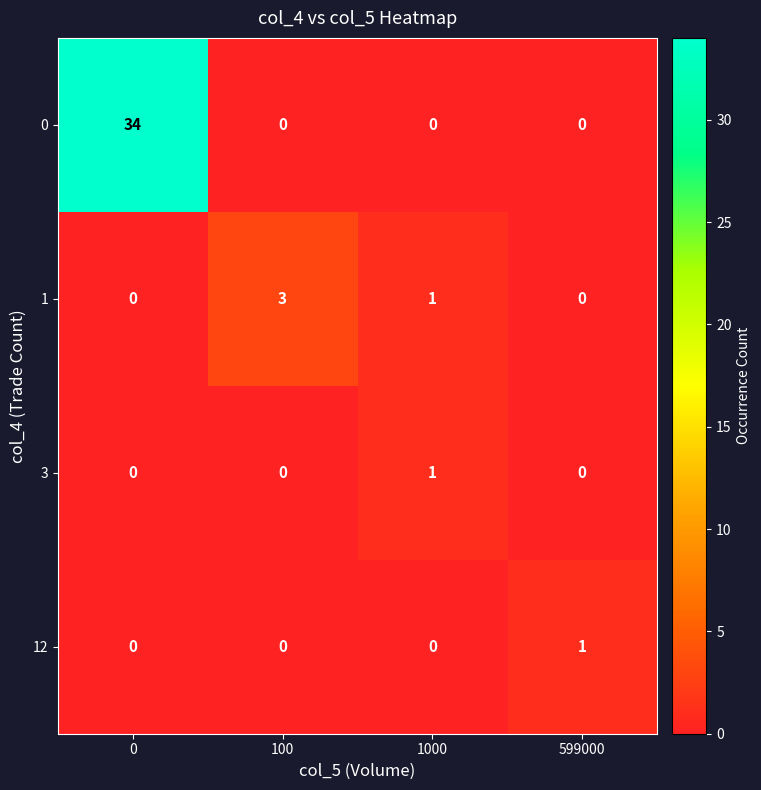

What is the sum of all 0 values?

34